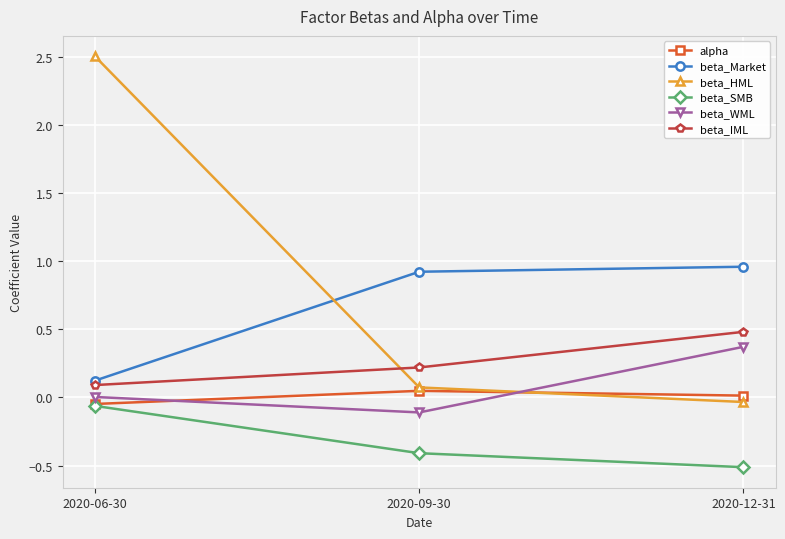

Rank the categories by beta_SMB value from lowest to highest.

2020-12-31, 2020-09-30, 2020-06-30